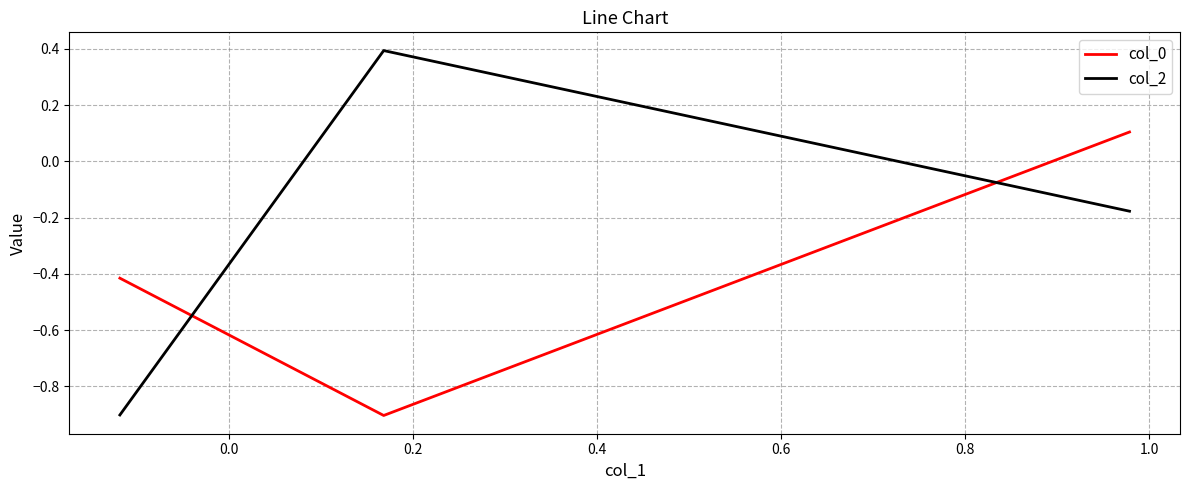

Which series has the widest spread of values?

col_2